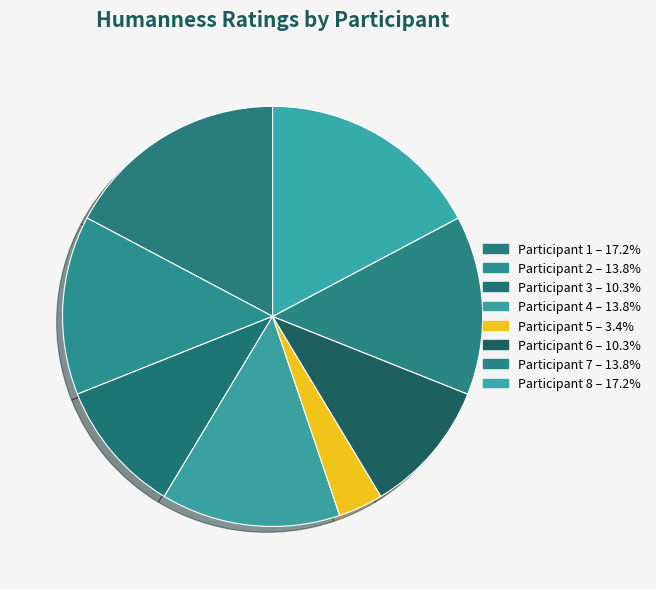

Does any single category account for the majority?

No